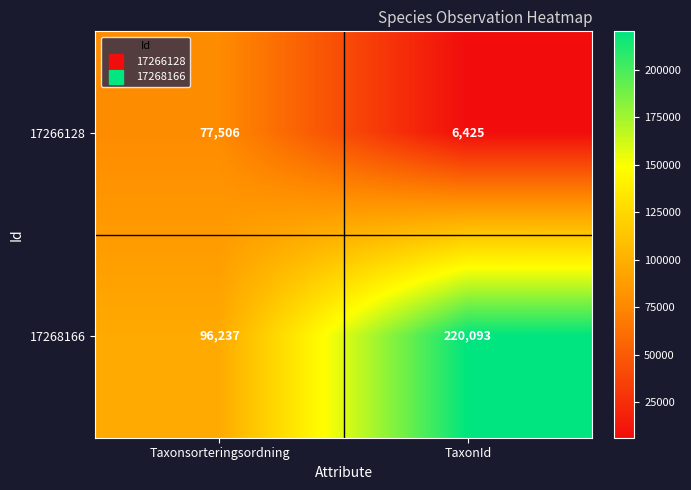

Is it true that 17268166 equals 83003 at TaxonId?

False